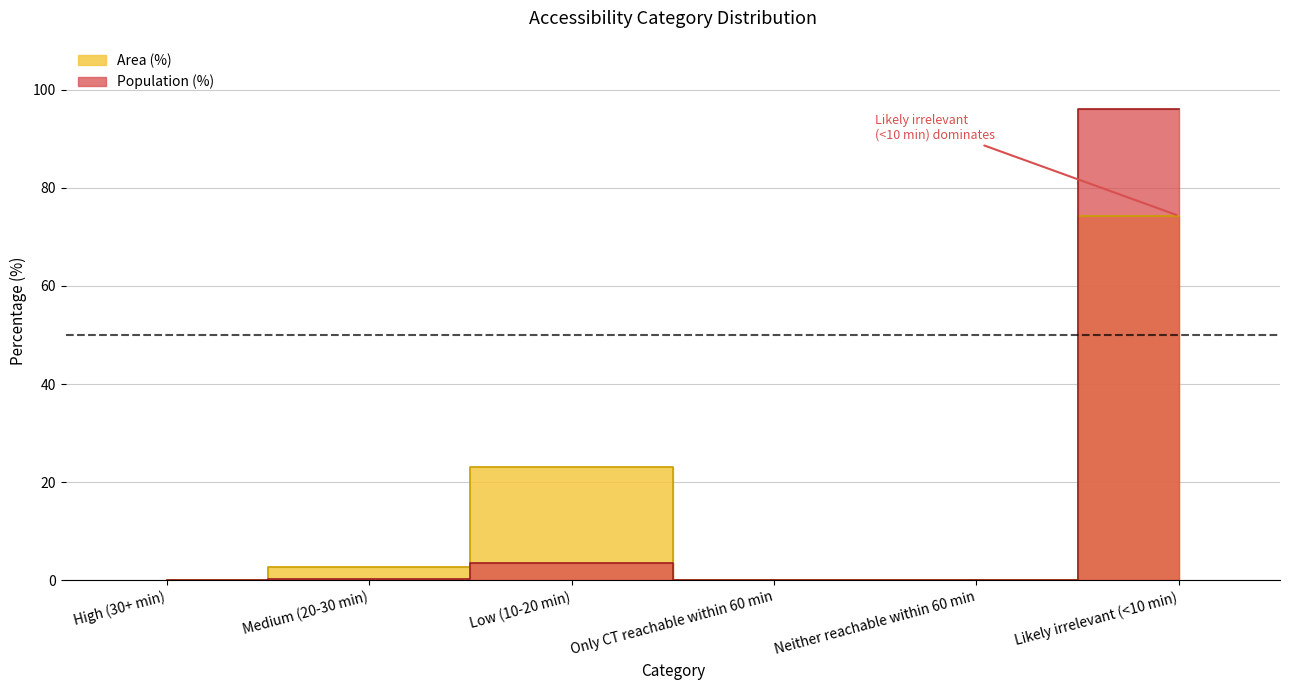

What are all the series names shown in the legend?

Area (%), Population (%)